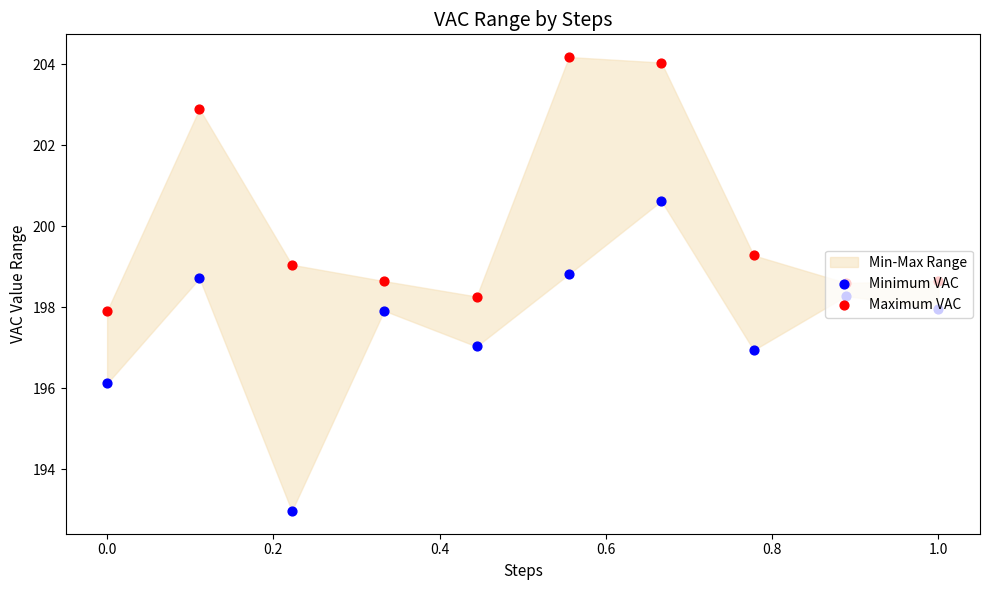

Is the value of Minimum VAC at 0.6 greater than the value of Maximum VAC at 8?

No